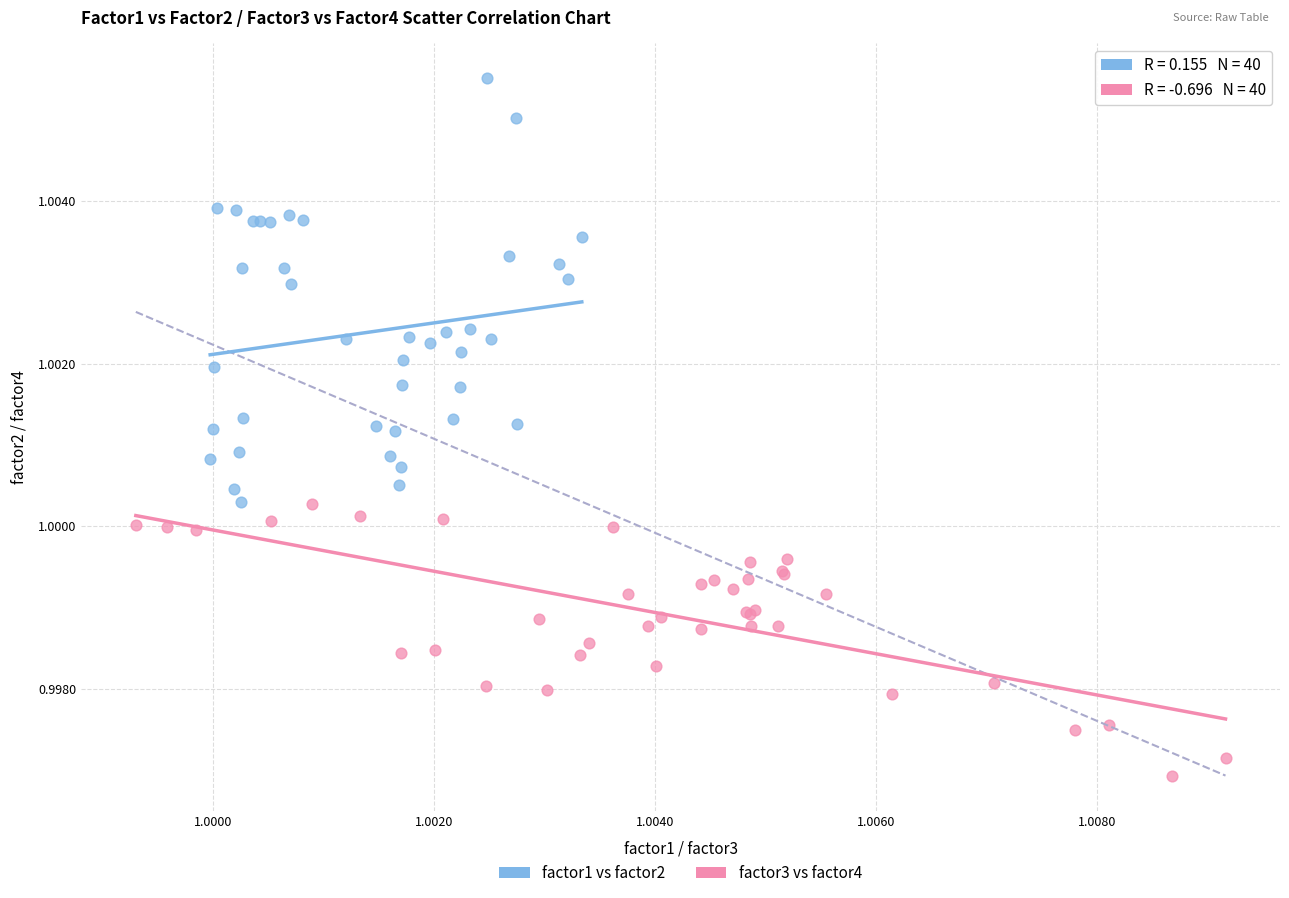

What are all the series names shown in the legend?

factor1 vs factor2, factor3 vs factor4